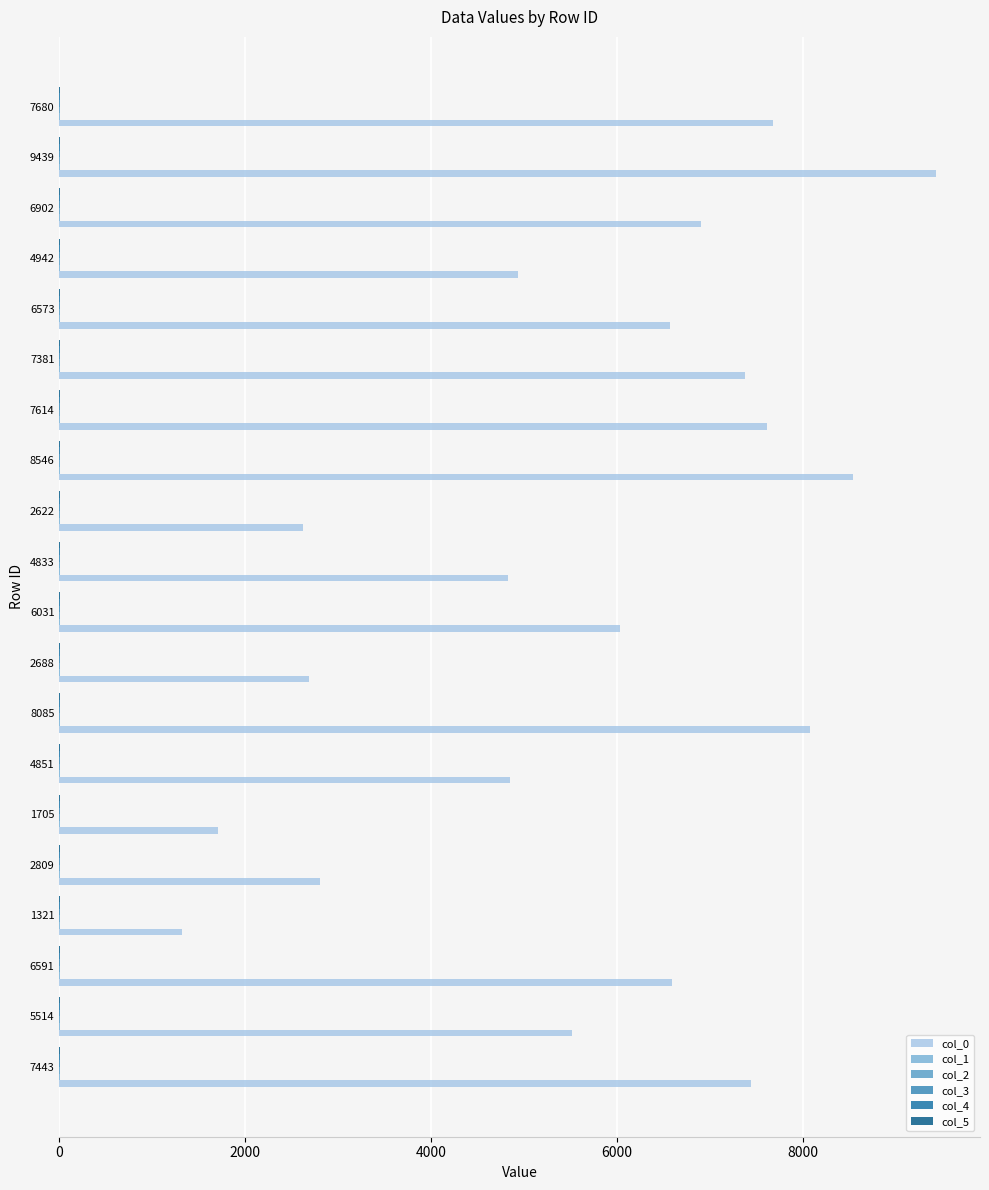

The value of col_0 at 5514 is 2137. True or false?

False